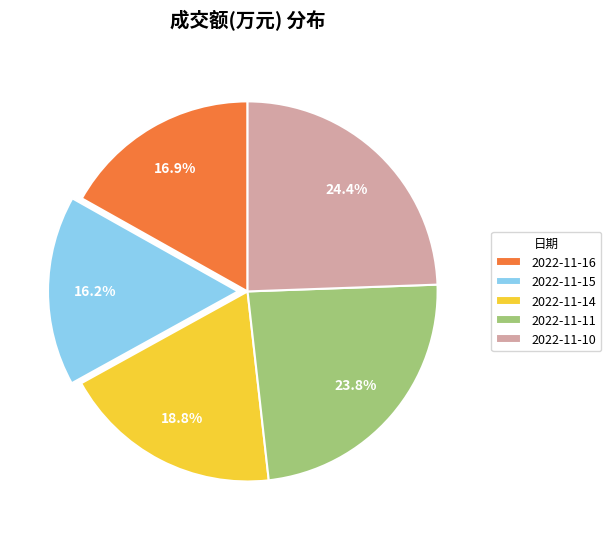

What portion of the pie excludes 2022-11-10?

75.6%